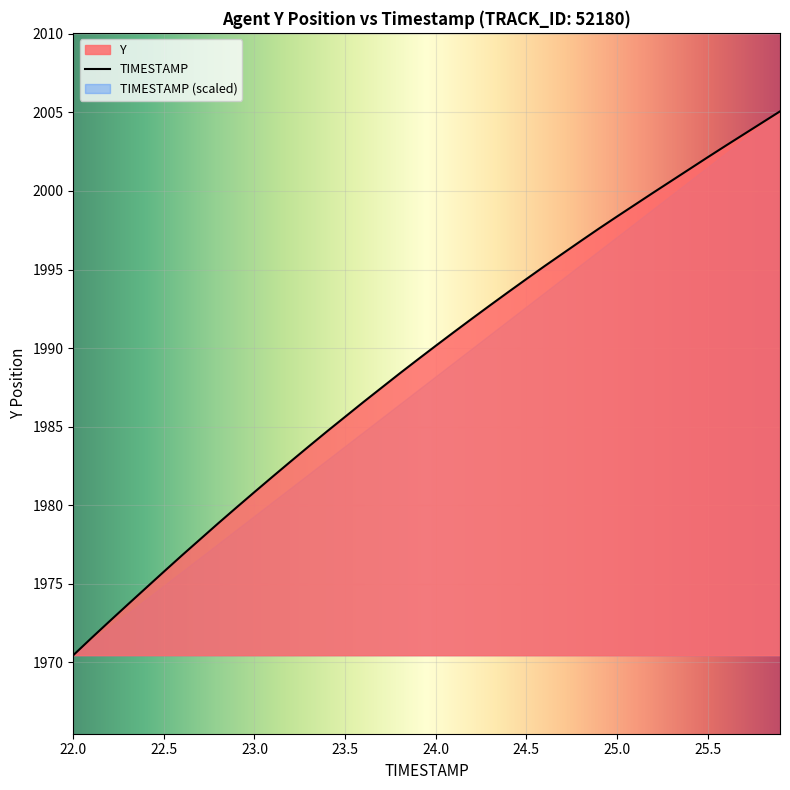

The TIMESTAMP series shows 1970.4 at 22.0. True or false?

True